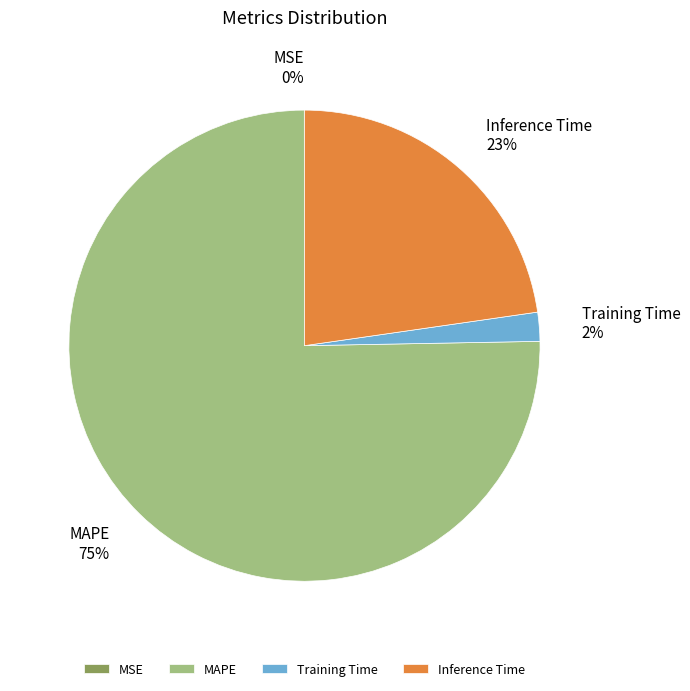

Do Inference Time and MAPE together represent more than half of the pie?

Yes